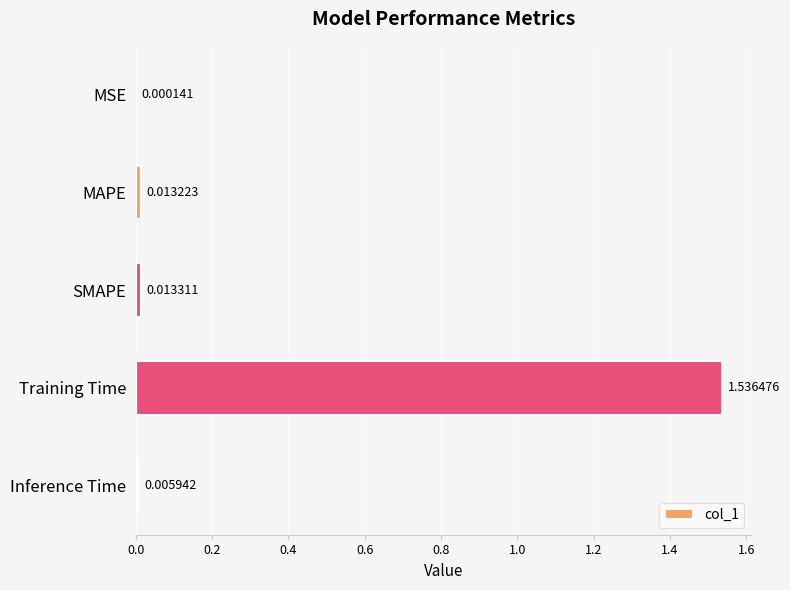

Which category has the highest value across all series?

Training Time